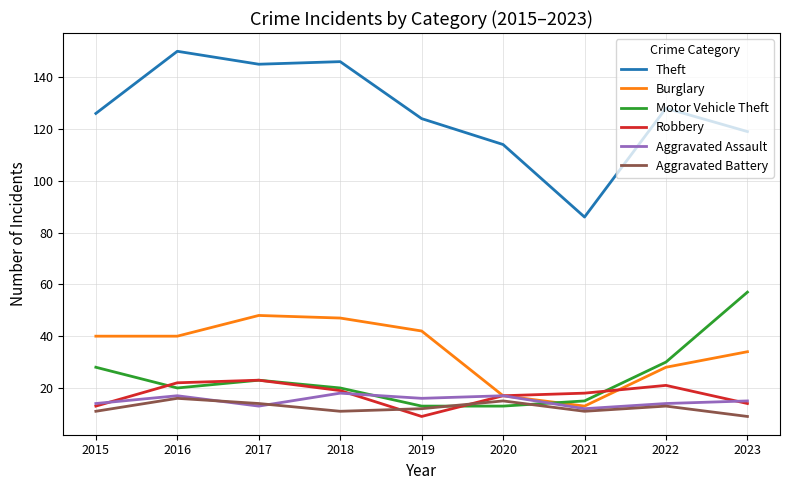

At which category does Theft reach its first local peak?

2016